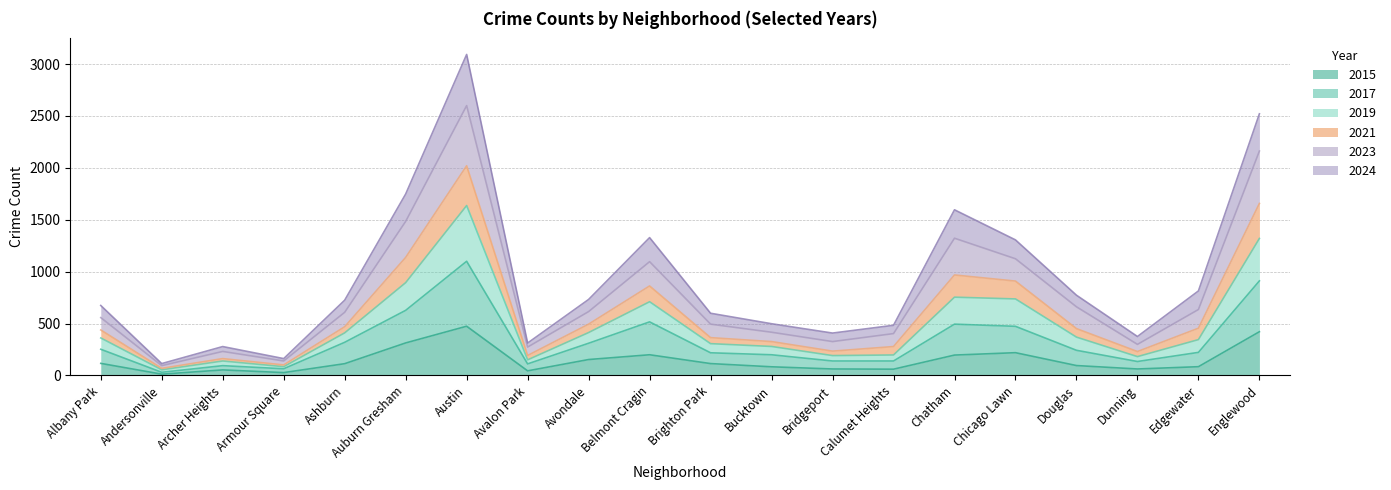

What are all the series names shown in the legend?

2015, 2017, 2019, 2021, 2023, 2024